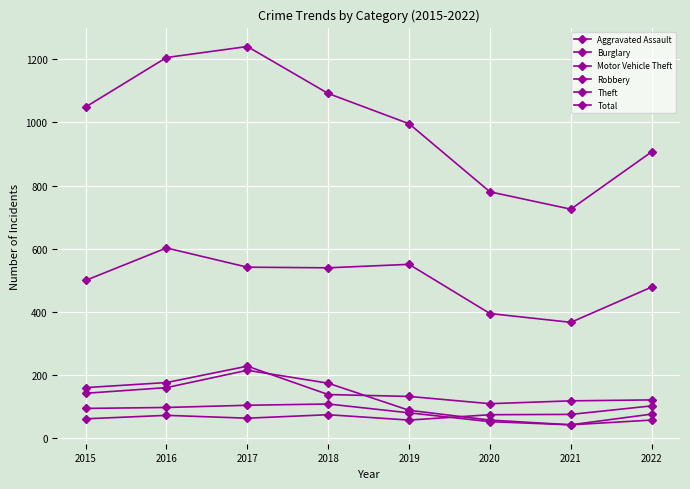

Reading right to left, transcribe all the data shown in this chart.

Aggravated Assault: 2022=101	2021=74	2020=73	2019=56	2018=73	2017=62	2016=71	2015=60
Burglary: 2022=75	2021=41	2020=56	2019=87	2018=173	2017=214	2016=159	2015=141
Motor Vehicle Theft: 2022=120	2021=117	2020=108	2019=131	2018=137	2017=227	2016=175	2015=159
Robbery: 2022=56	2021=41	2020=51	2019=79	2018=107	2017=103	2016=96	2015=93
Theft: 2022=478	2021=366	2020=394	2019=550	2018=539	2017=541	2016=602	2015=499
Total: 2022=907	2021=725	2020=780	2019=996	2018=1092	2017=1241	2016=1206	2015=1049